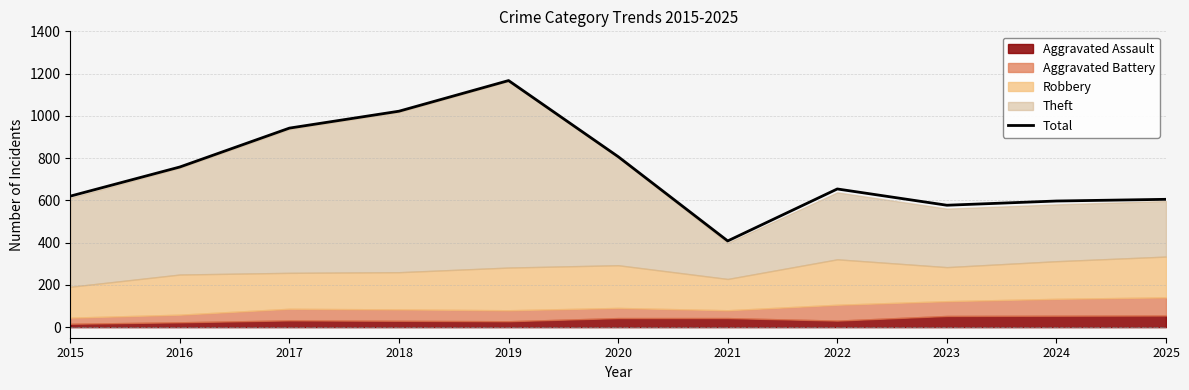

What is the value of the 5th point from the left?

1167